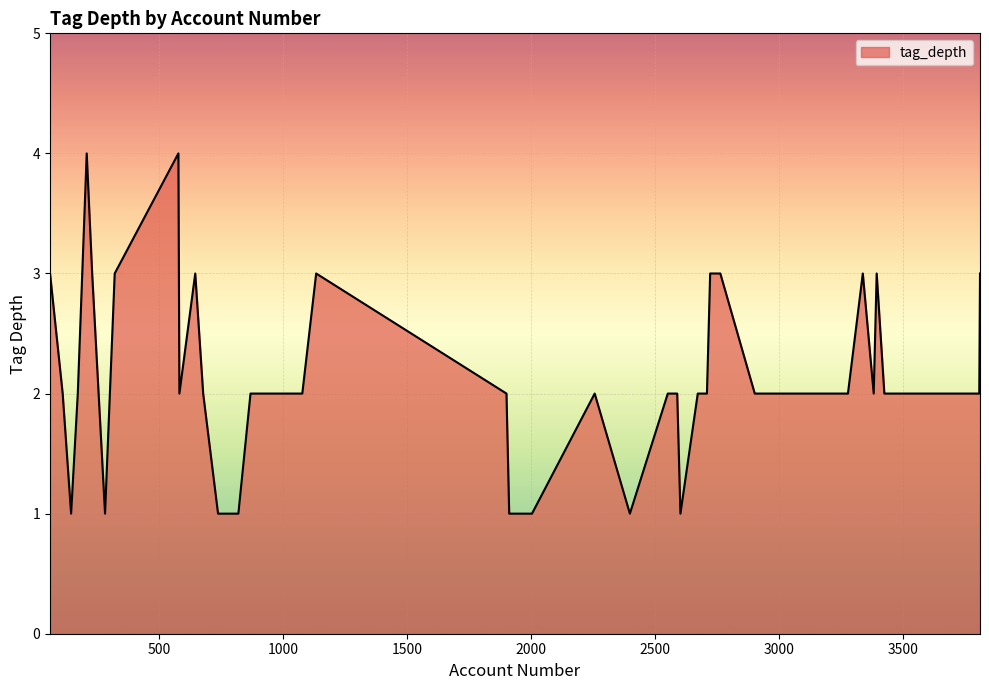

What is the difference between the maximum and minimum values?

3